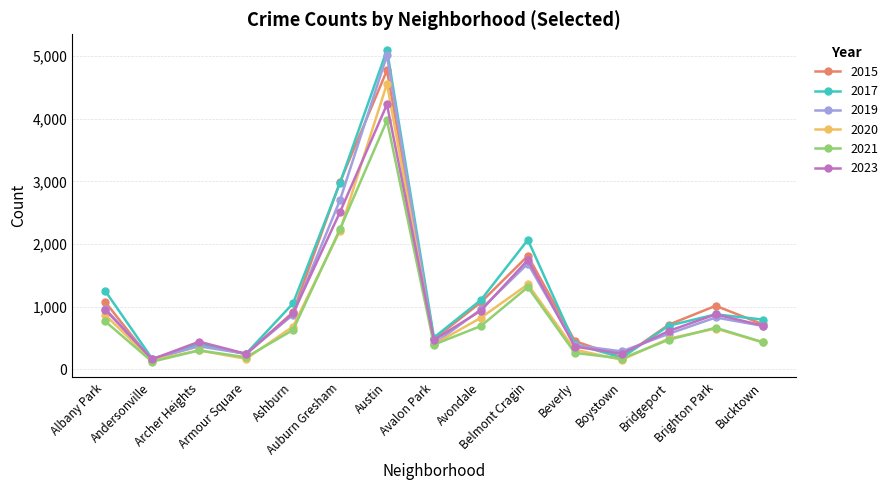

What is the sum of all 2019 values?

16142